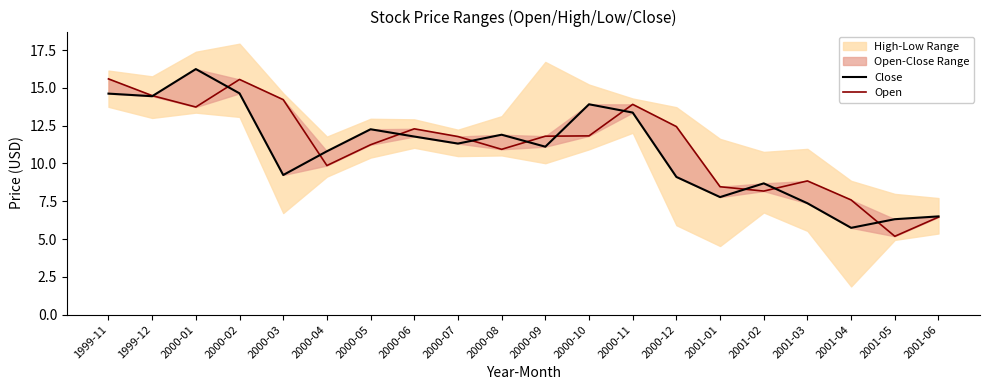

How many data points in Open are less than 11?

8